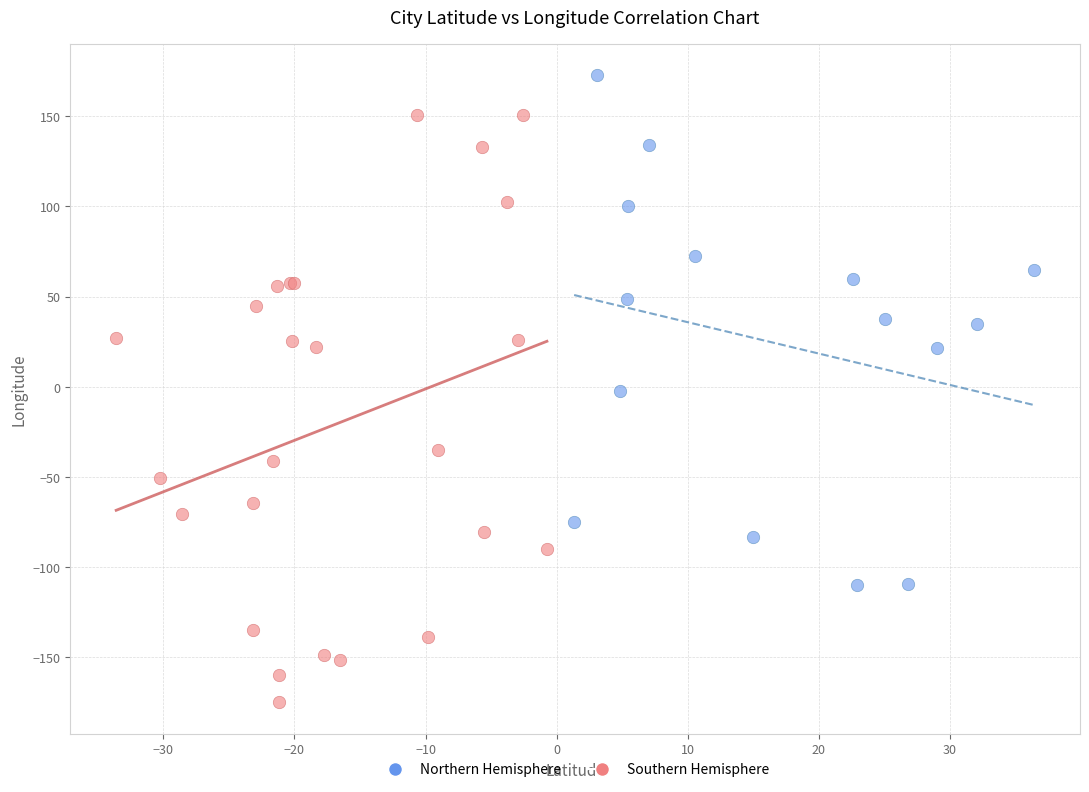

Which series contains the highest Y value?

Northern Hemisphere